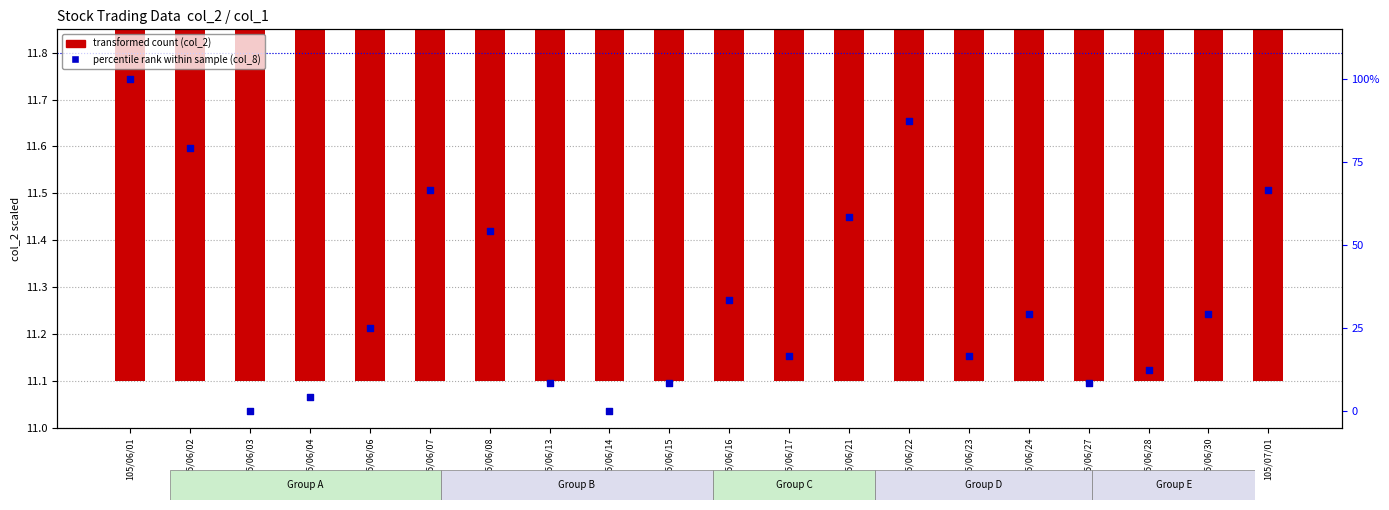

Is the value of percentile rank within sample (col_8) at 105/07/01 greater than the value of transformed count (col_2) at 105/07/01?

Yes